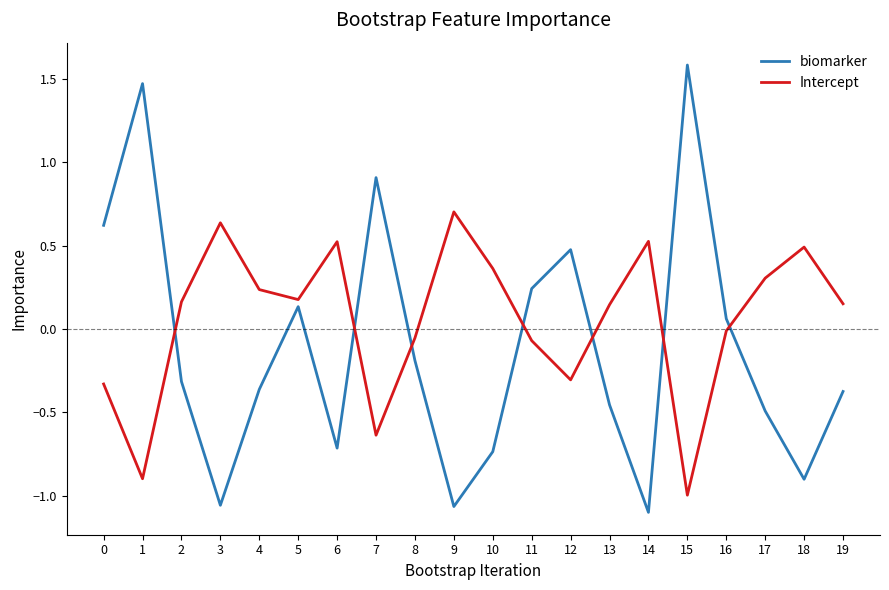

Does the chart have visible grid lines?

No